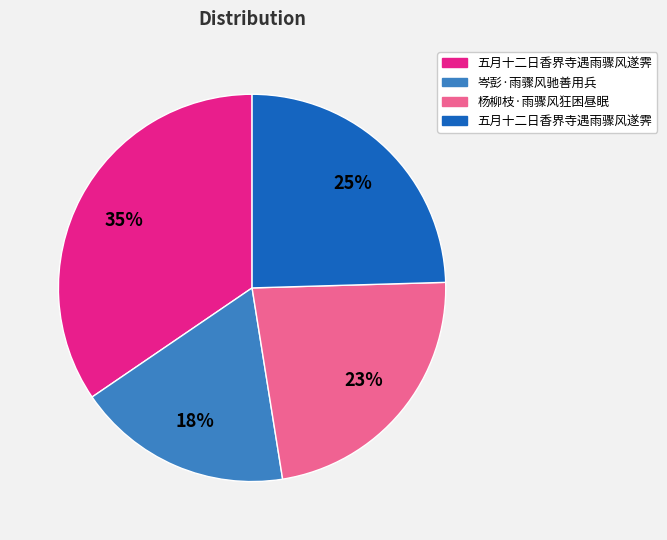

Is there any slice that represents more than half of the pie?

No